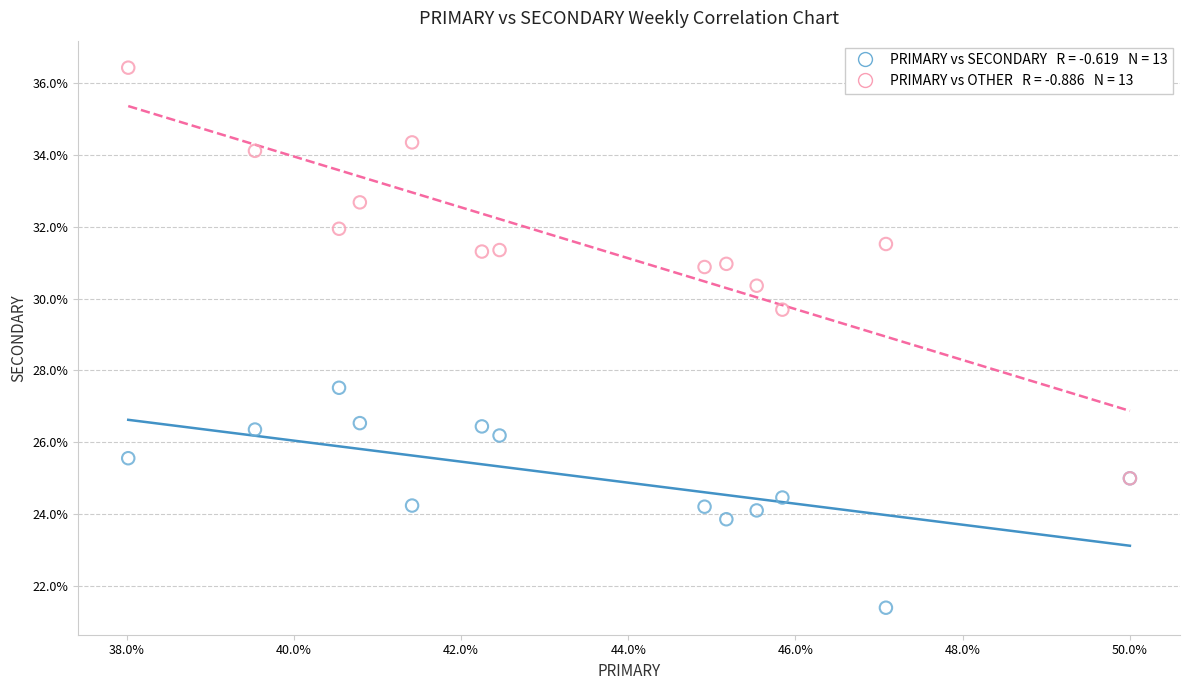

Across all series, what Y value is closest to 28?

27.5